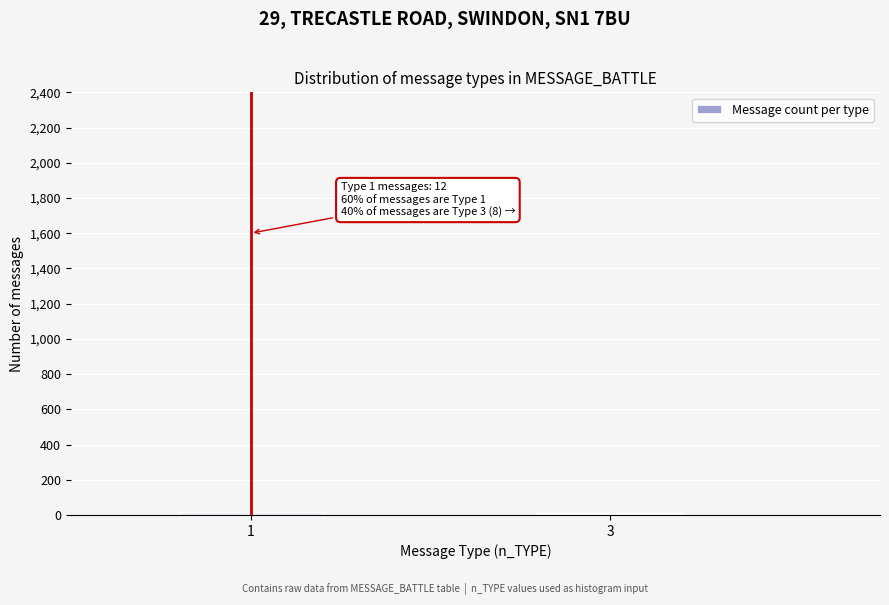

What is the sum of all values?

20